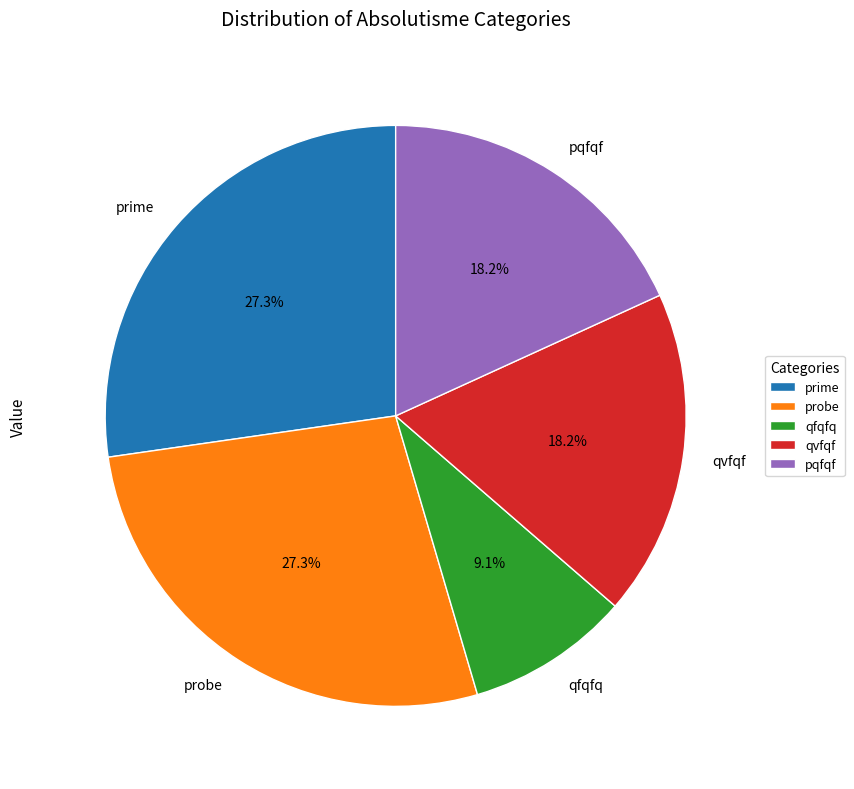

Combined, do pqfqf and prime account for over 50%?

No